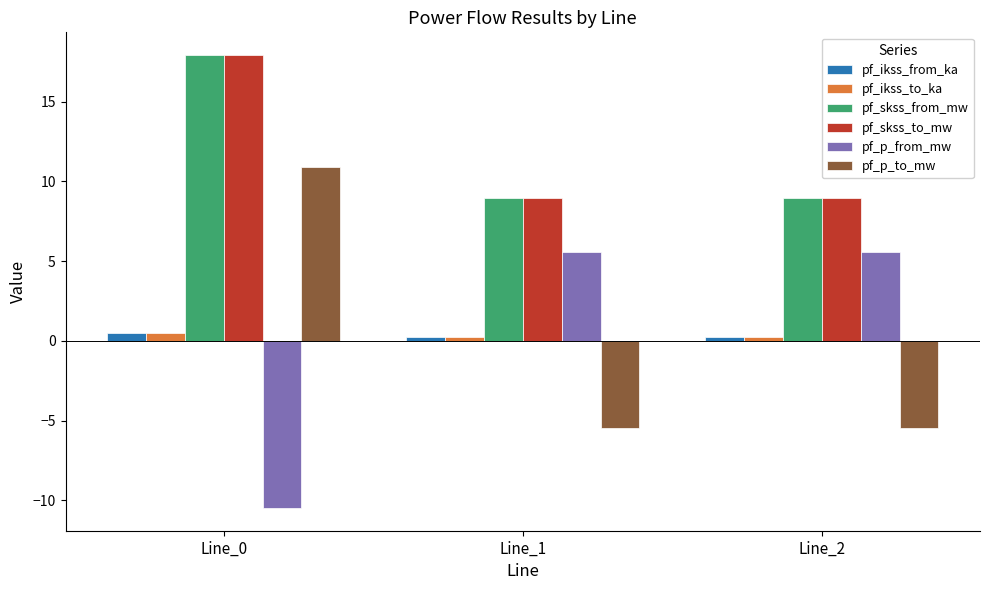

What is the difference between the highest and lowest values at Line_0?

28.4